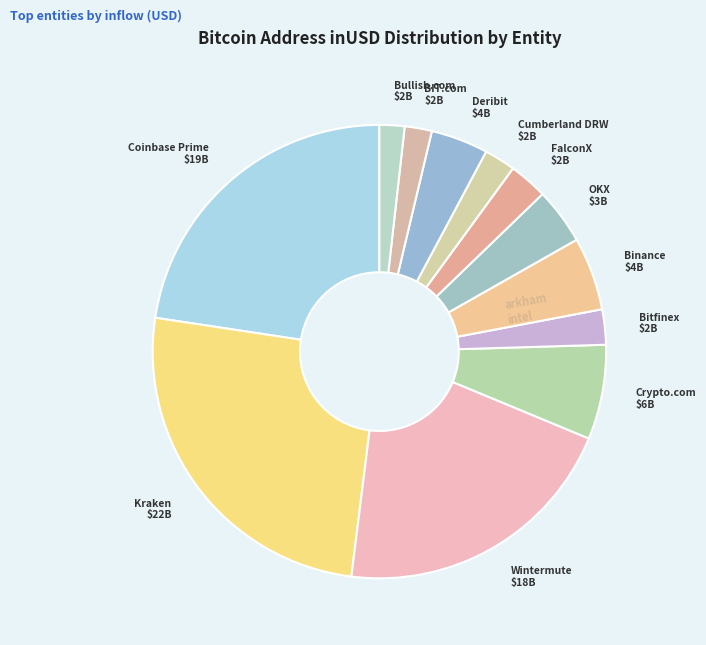

Is Coinbase Prime the majority of the pie?

No